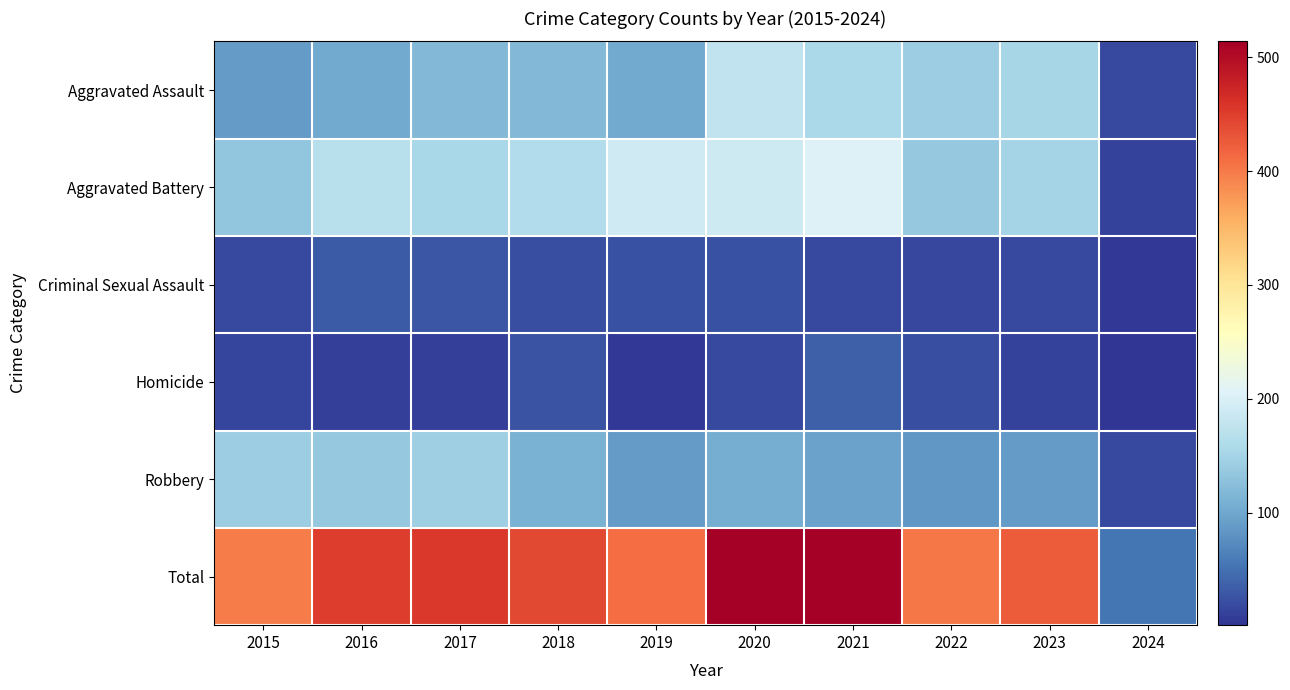

What is the total value across all series at 2021?

1026